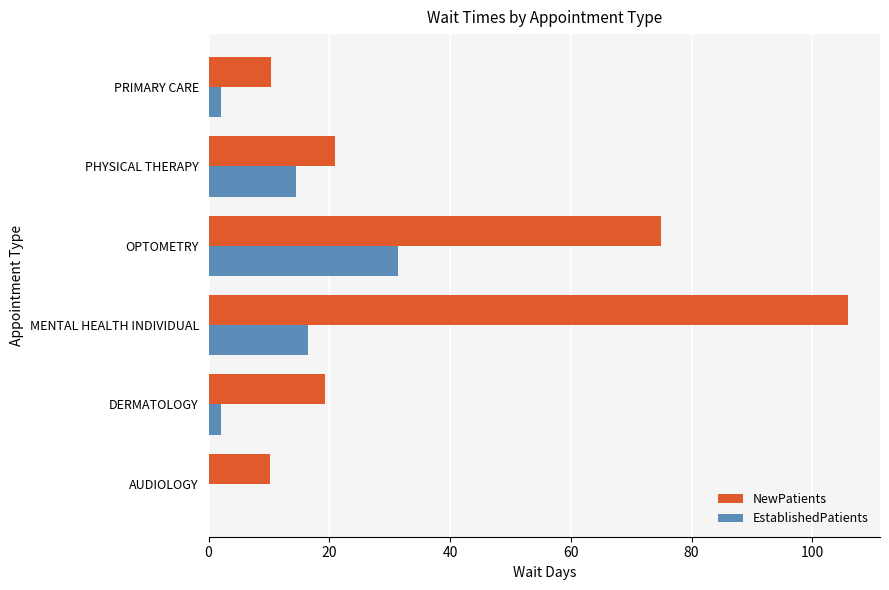

Between OPTOMETRY and PHYSICAL THERAPY, which series saw the biggest shift?

NewPatients